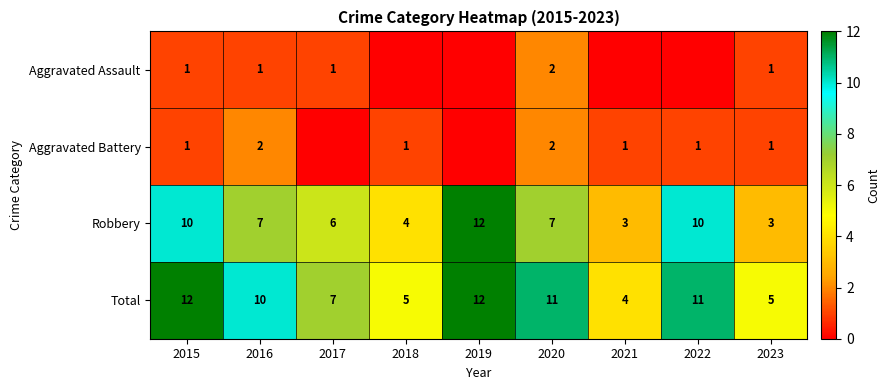

At how many categories does at least one series exceed 4?

8